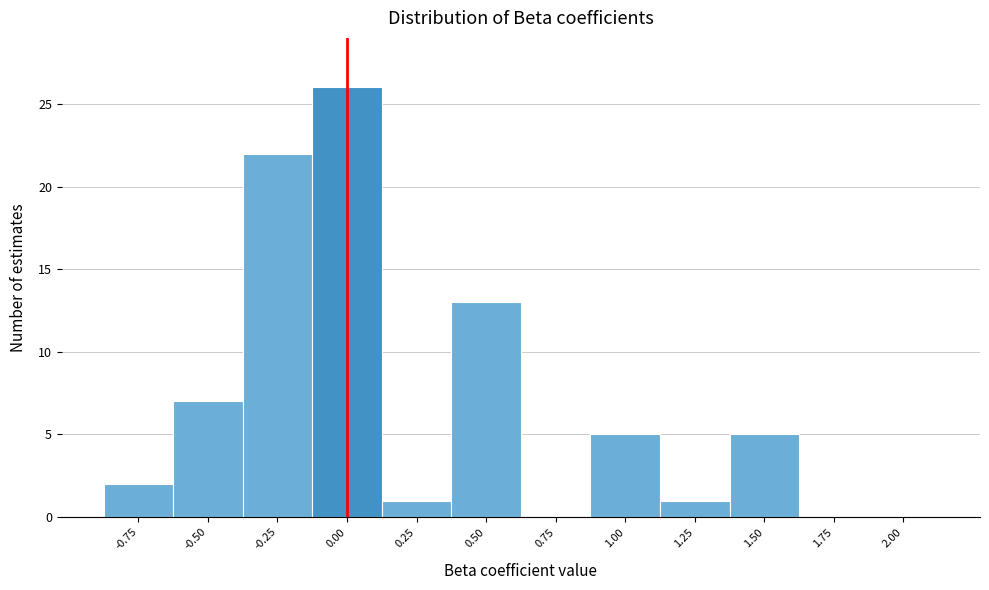

Reading right to left, transcribe all the data shown in this chart.

2.00=0	1.75=0	1.50=5	1.25=1	1.00=5	0.75=0	0.50=13	0.25=1	0.00=26	-0.25=22	-0.50=7	-0.75=2